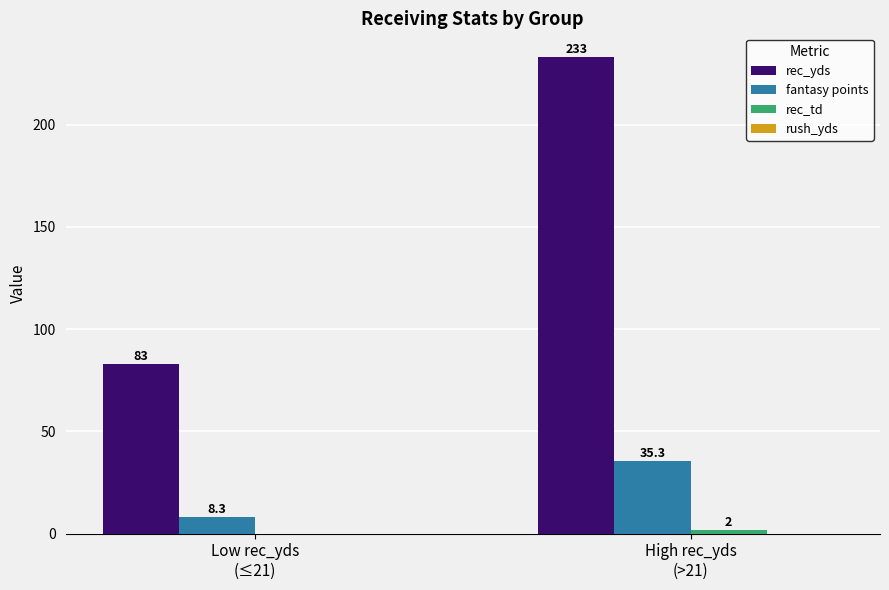

Which series has the largest total across all categories?

rec_yds